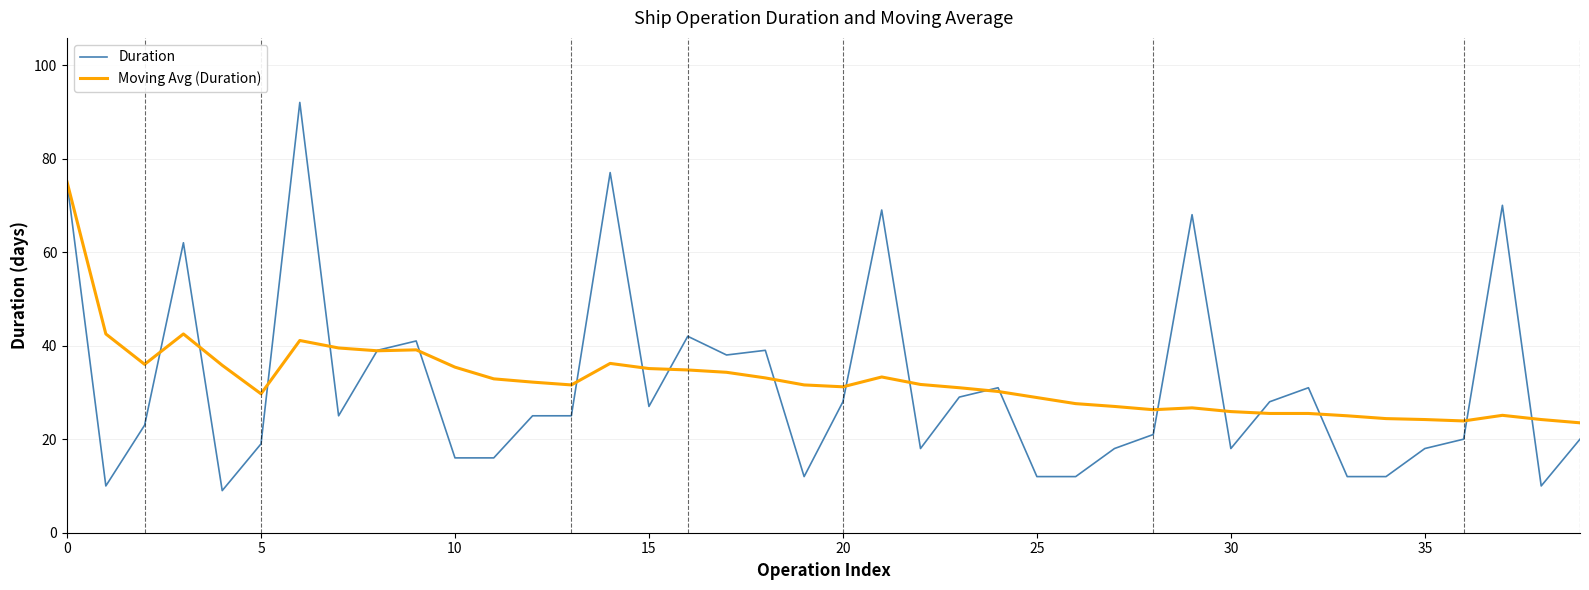

What is the average value of the Moving Avg (Duration) series?

32.5